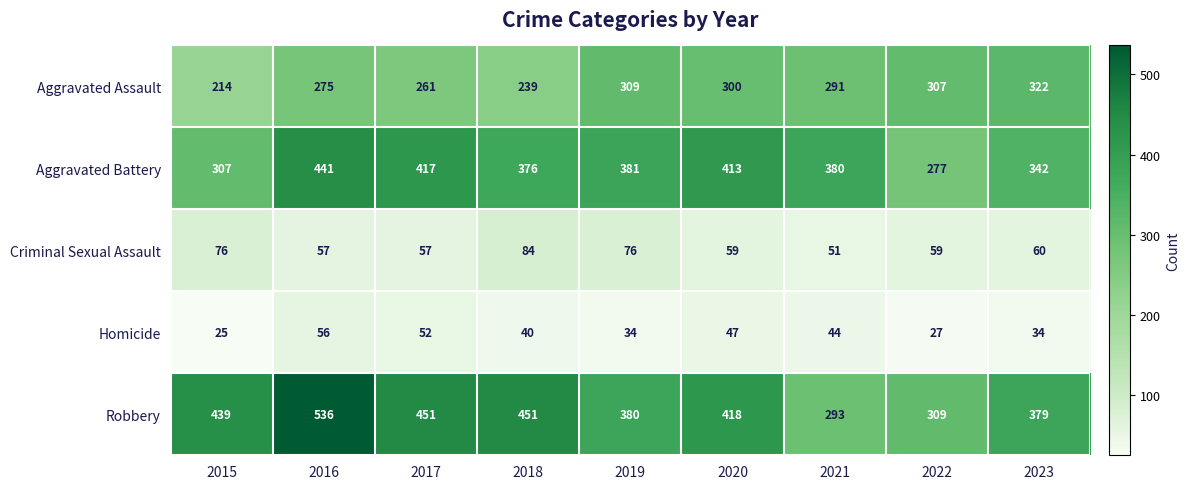

Rank the series by their maximum value, from highest to lowest.

Robbery, Aggravated Battery, Aggravated Assault, Criminal Sexual Assault, Homicide